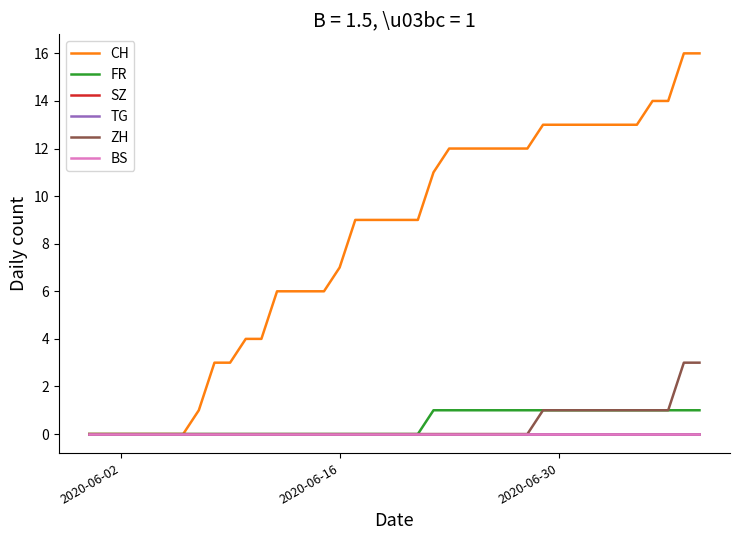

Is this an area chart (filled region under the line)?

No